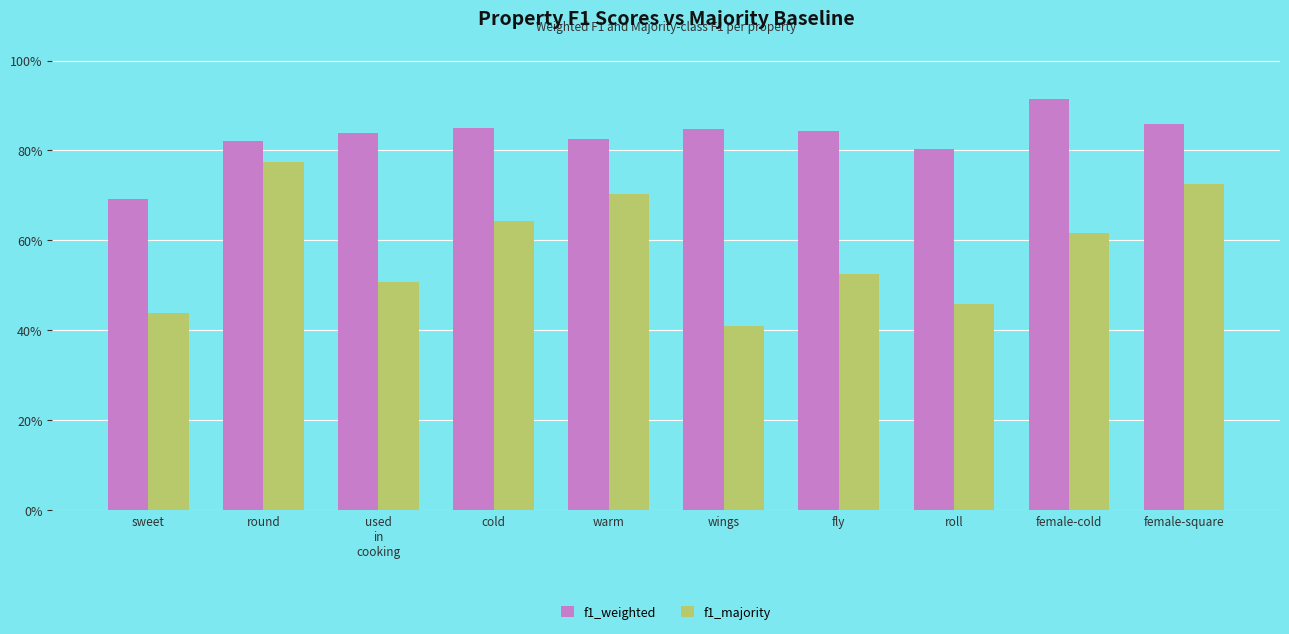

What is the total value across all series at female-cold?

1.5